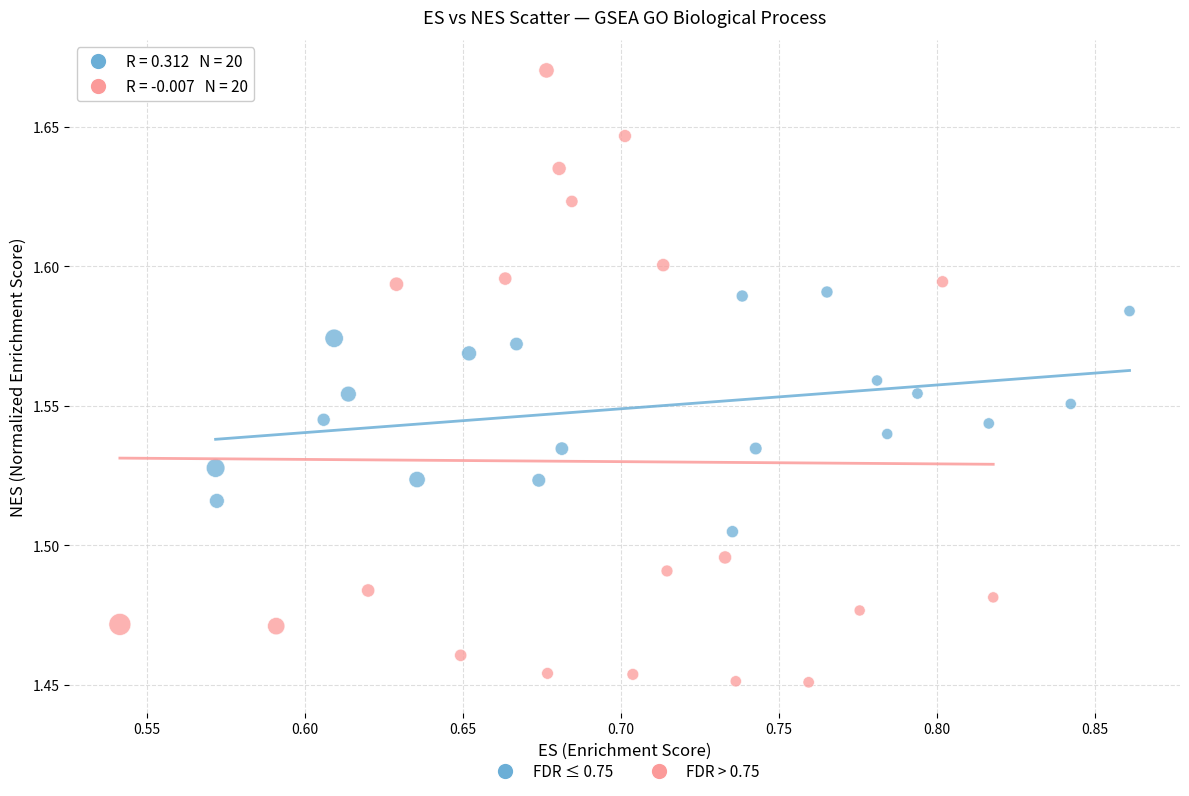

Which series contains the lowest Y value?

FDR > 0.75